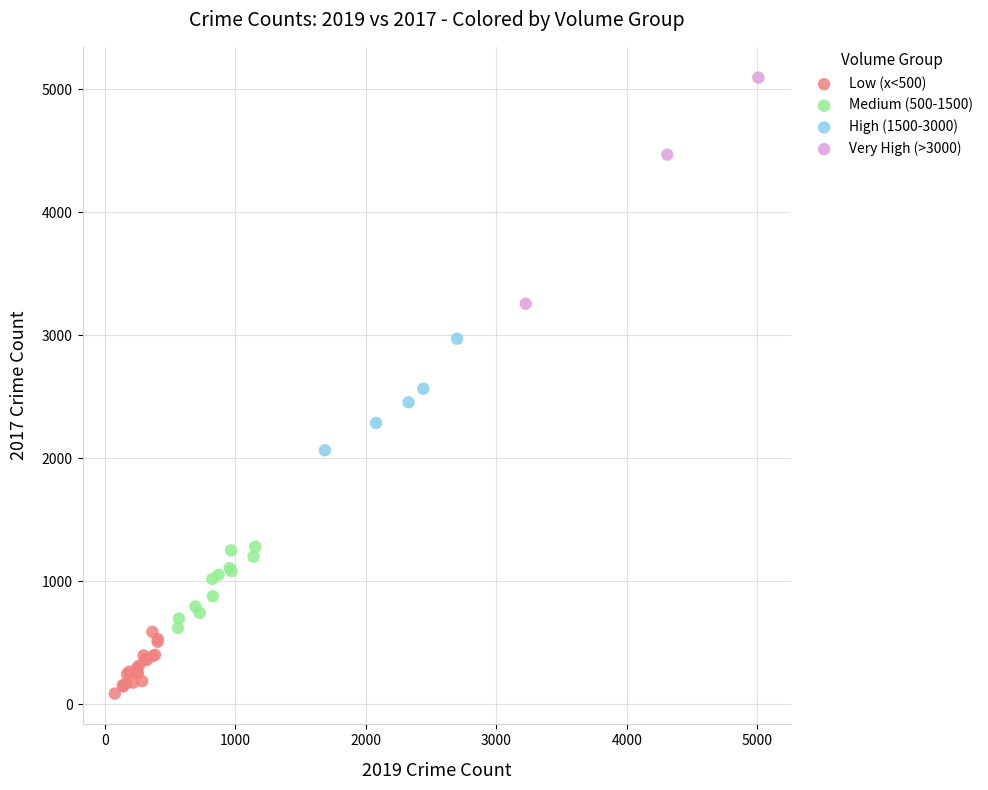

Which series contains the lowest Y value?

Low (x<500)